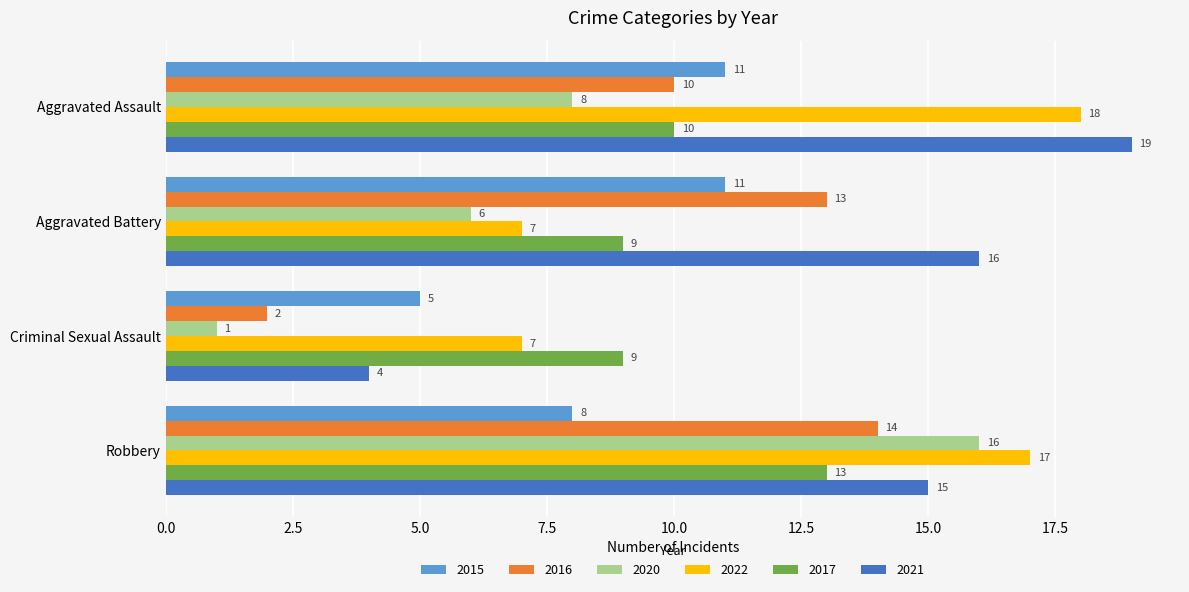

Rank the categories by 2021 value from lowest to highest.

Criminal Sexual Assault, Robbery, Aggravated Battery, Aggravated Assault